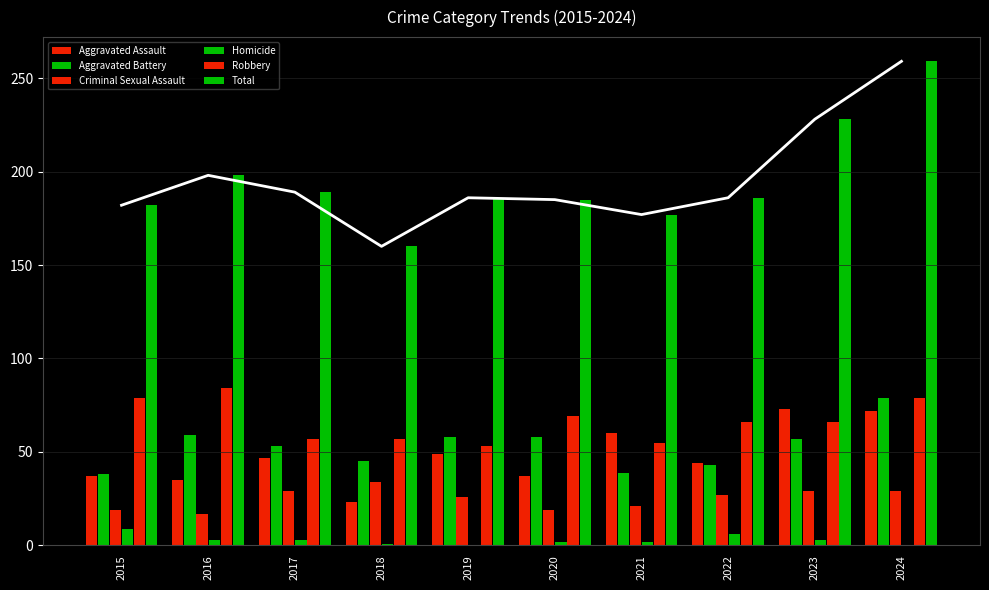

What is the sum of the Homicide values at 2017 and 2022?

9